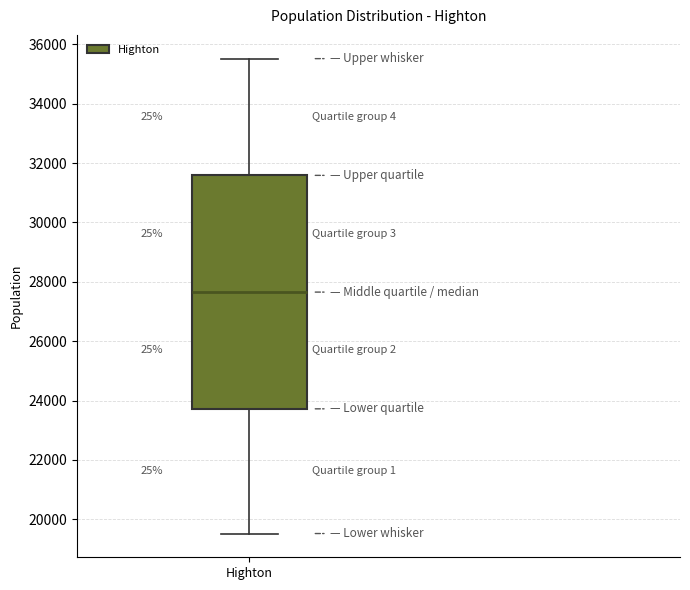

Where does the median line of the box for Highton sit on the y-axis? The values are not printed on the chart, so give them approximately, as read against the axis.

27600